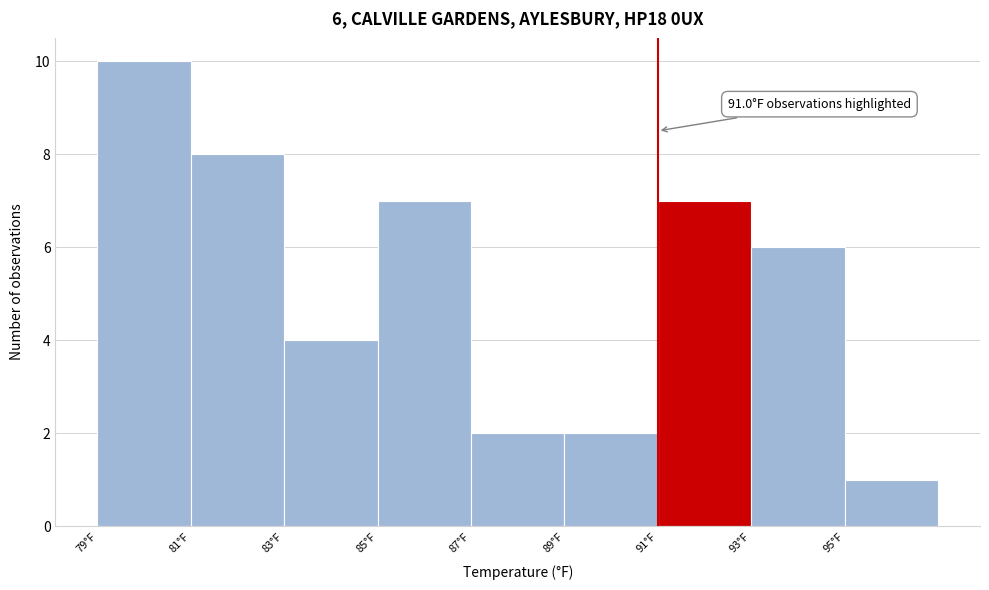

Over which range of the x-axis is the bar tallest?

79 to 81